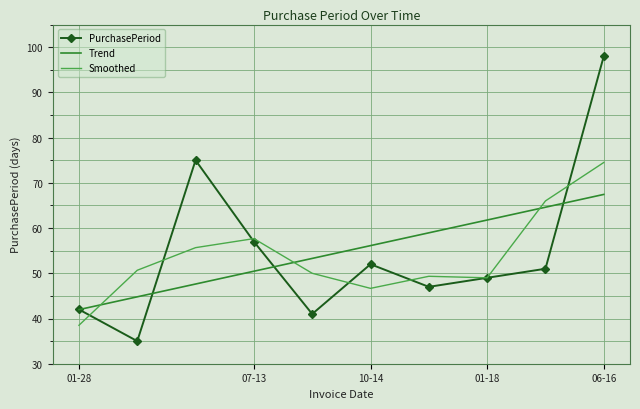

Which series ends up on top after the final intersection of PurchasePeriod and Smoothed?

PurchasePeriod